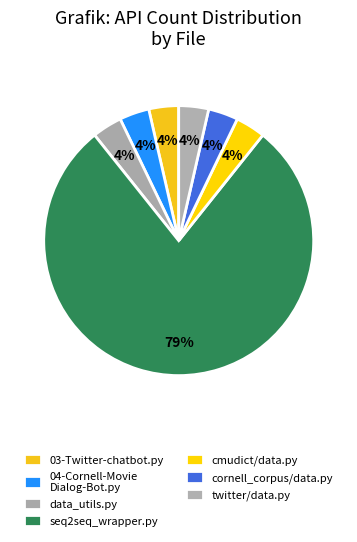

Count the number of slices in the pie.

7